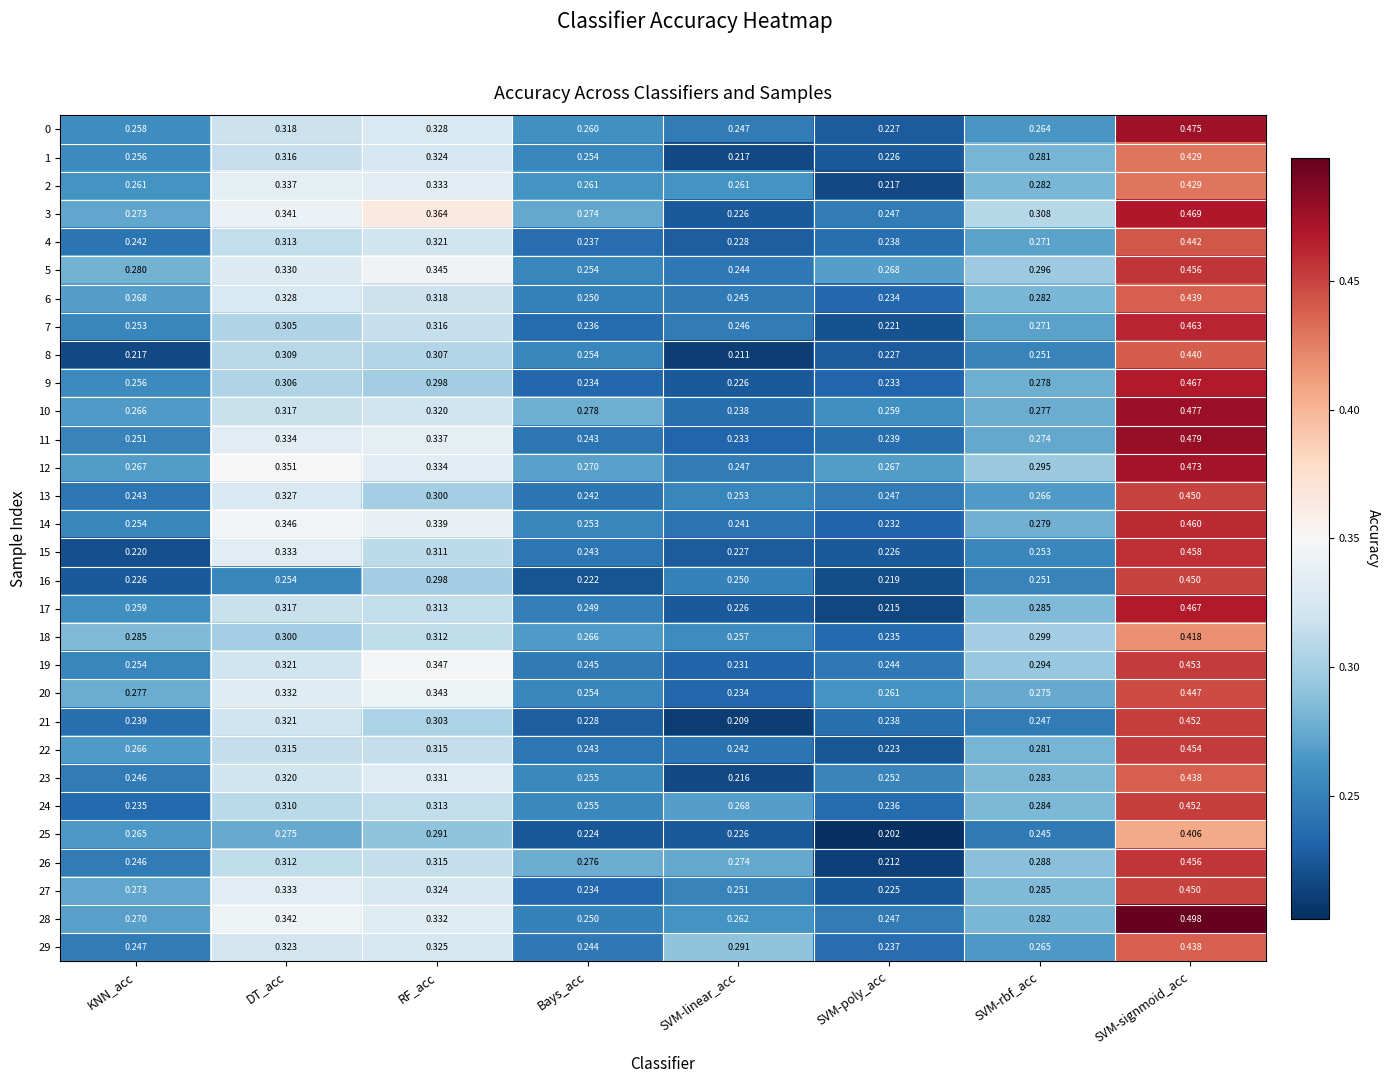

Which category has the highest value across all series?

SVM-signmoid_acc